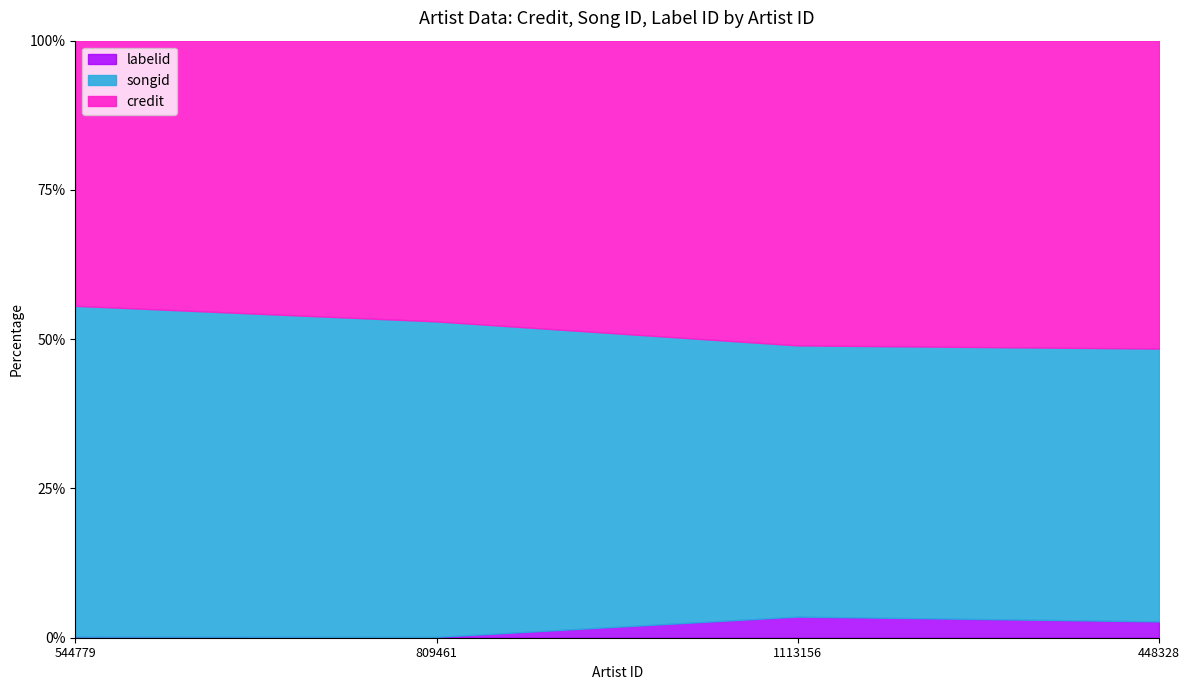

Does the chart display data point markers on the line(s)?

No